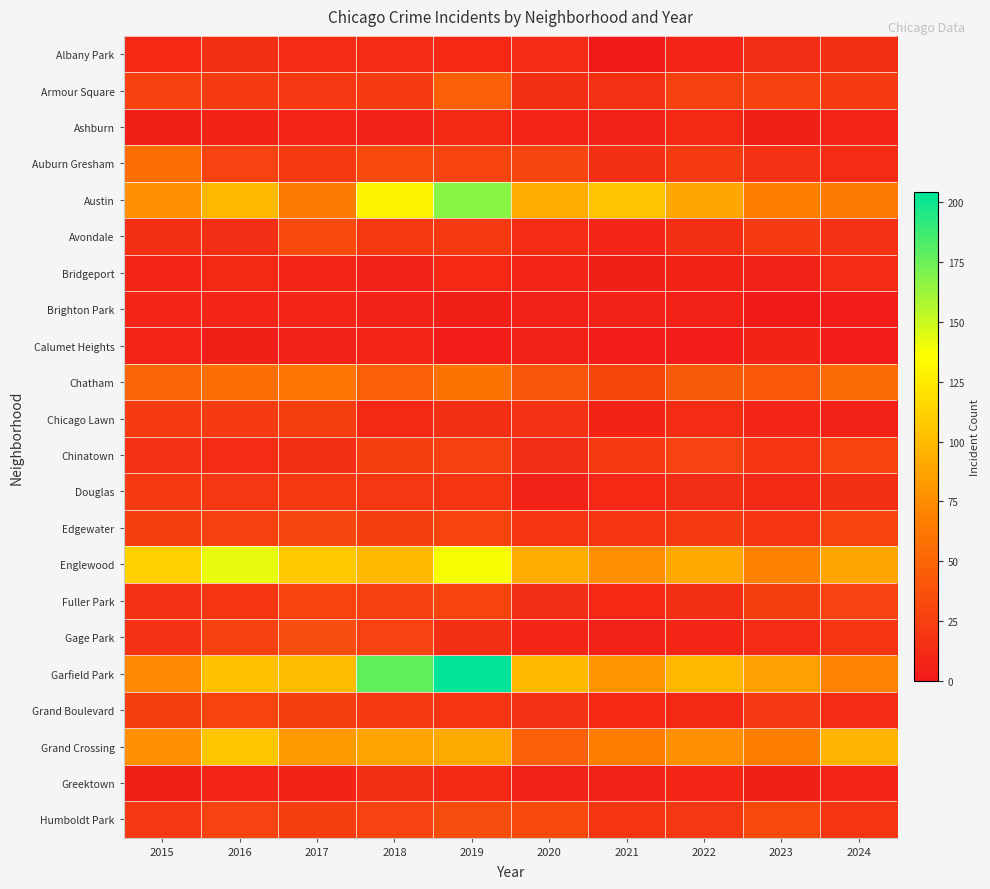

Which series has the largest range (max minus min)?

Garfield Park